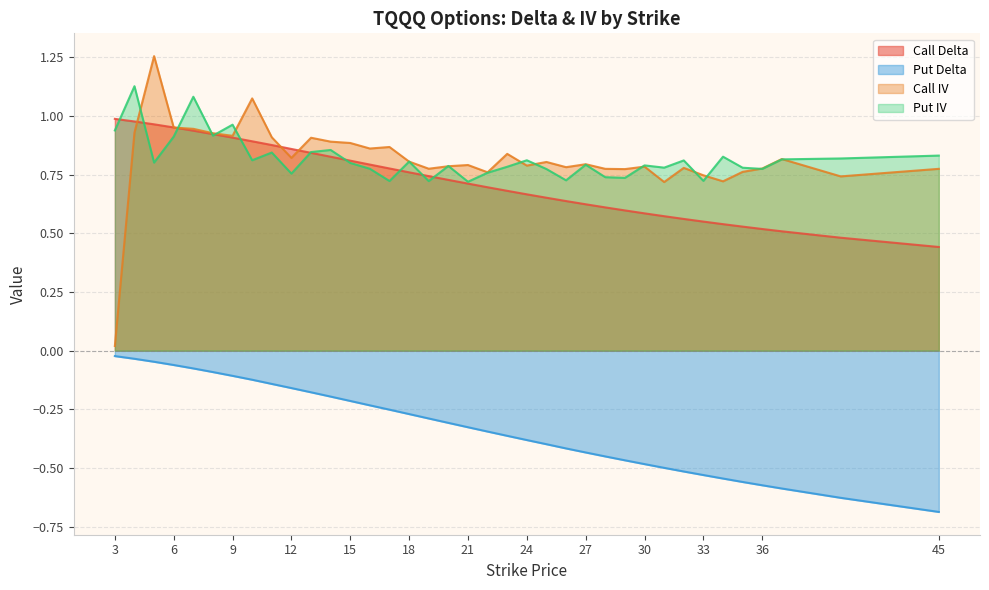

Reading right to left, extract all data points from this chart.

Call Delta: 0.4	0.5	0.5	0.5	0.5	0.5	0.6	0.6	0.6	0.6	0.6	0.6	0.6	0.6	0.7	0.7	0.7	0.7	0.7	0.7	0.7	0.8	0.8	0.8	0.8	0.8	0.8	0.9	0.9	0.9	0.9	0.9	0.9	1.0	1.0	1.0	1.0
Put Delta: -0.7	-0.6	-0.6	-0.6	-0.6	-0.5	-0.5	-0.5	-0.5	-0.5	-0.5	-0.5	-0.4	-0.4	-0.4	-0.4	-0.4	-0.3	-0.3	-0.3	-0.3	-0.3	-0.3	-0.2	-0.2	-0.2	-0.2	-0.2	-0.1	-0.1	-0.1	-0.1	-0.1	-0.1	-0.0	-0.0	-0.0
Call IV: 0.8	0.7	0.8	0.8	0.8	0.7	0.7	0.8	0.7	0.8	0.8	0.8	0.8	0.8	0.8	0.8	0.8	0.8	0.8	0.8	0.8	0.8	0.9	0.9	0.9	0.9	0.9	0.8	0.9	1.1	0.9	0.9	0.9	1.0	1.3	0.9	0.0
Put IV: 0.8	0.8	0.8	0.8	0.8	0.8	0.7	0.8	0.8	0.8	0.7	0.7	0.8	0.7	0.8	0.8	0.8	0.8	0.7	0.8	0.7	0.8	0.7	0.8	0.8	0.9	0.8	0.8	0.8	0.8	1.0	0.9	1.1	0.9	0.8	1.1	0.9